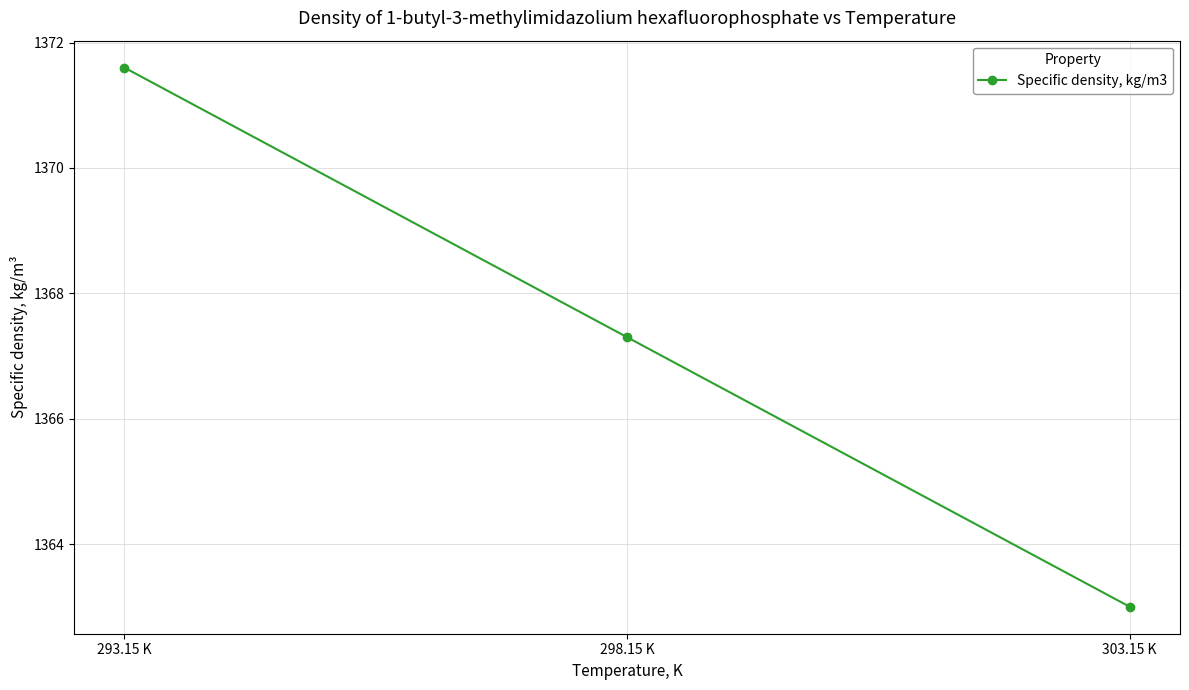

Which label corresponds to the smallest value in the chart?

303.15 K